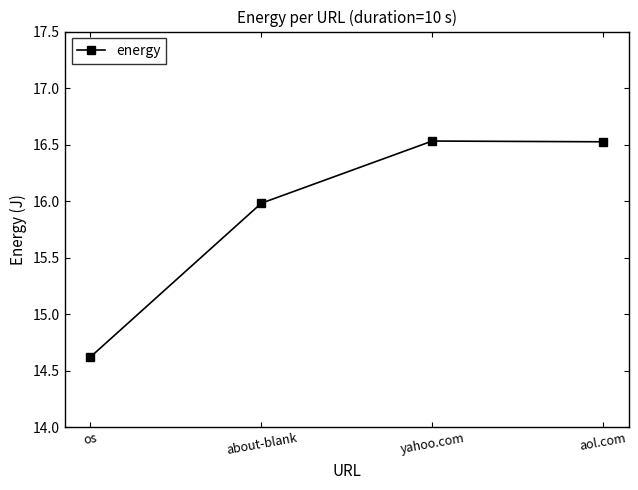

How many data points are less than 16?

2